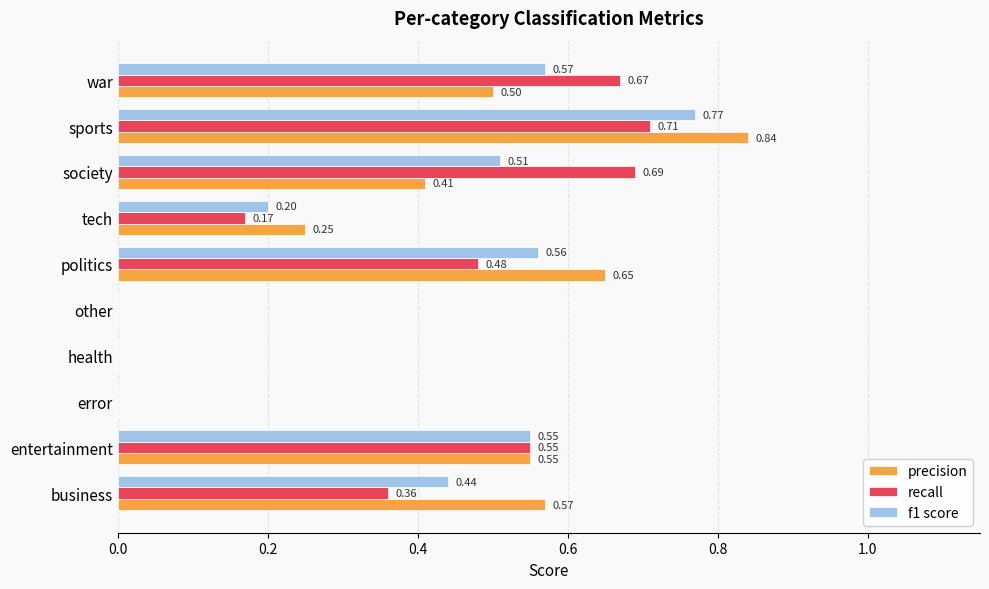

What are all the series names shown in the legend?

precision, recall, f1 score